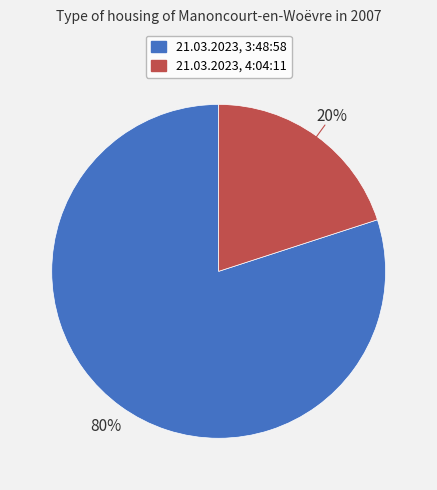

To the nearest percent, what portion does 21.03.2023, 4:04:11 represent?

20%